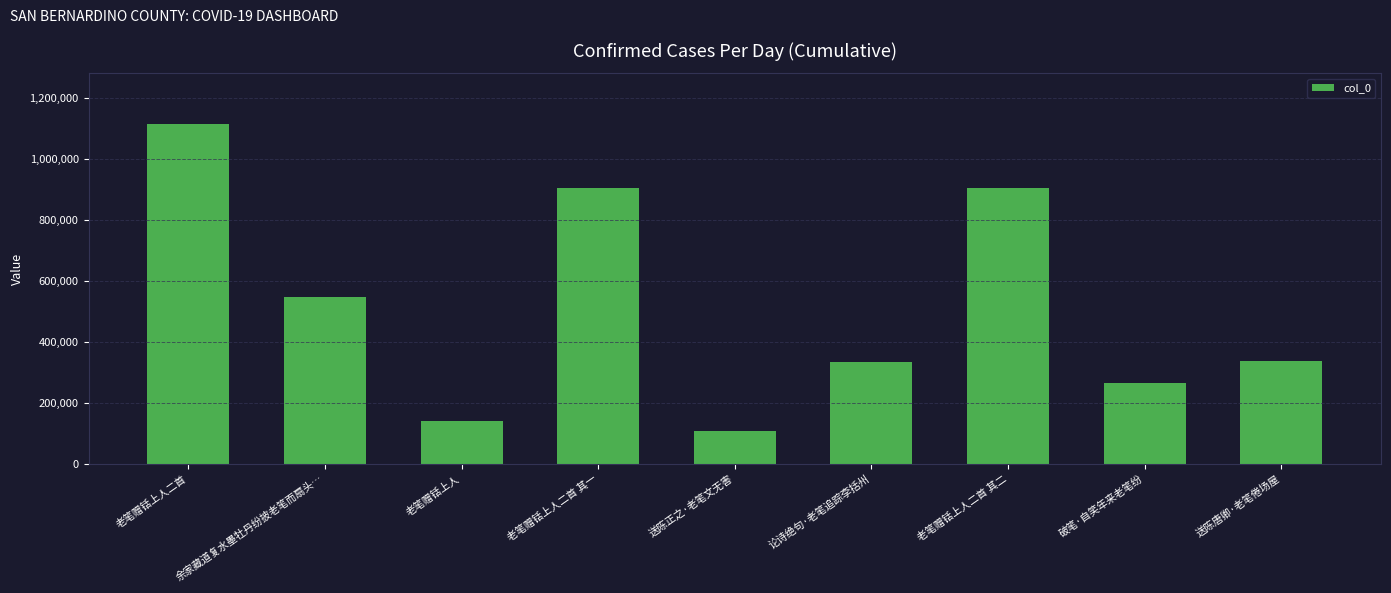

What is the sum of the values at 论诗绝句·老笔追踪李括州 and 送陈唐卿·老笔倦场屋?

668816